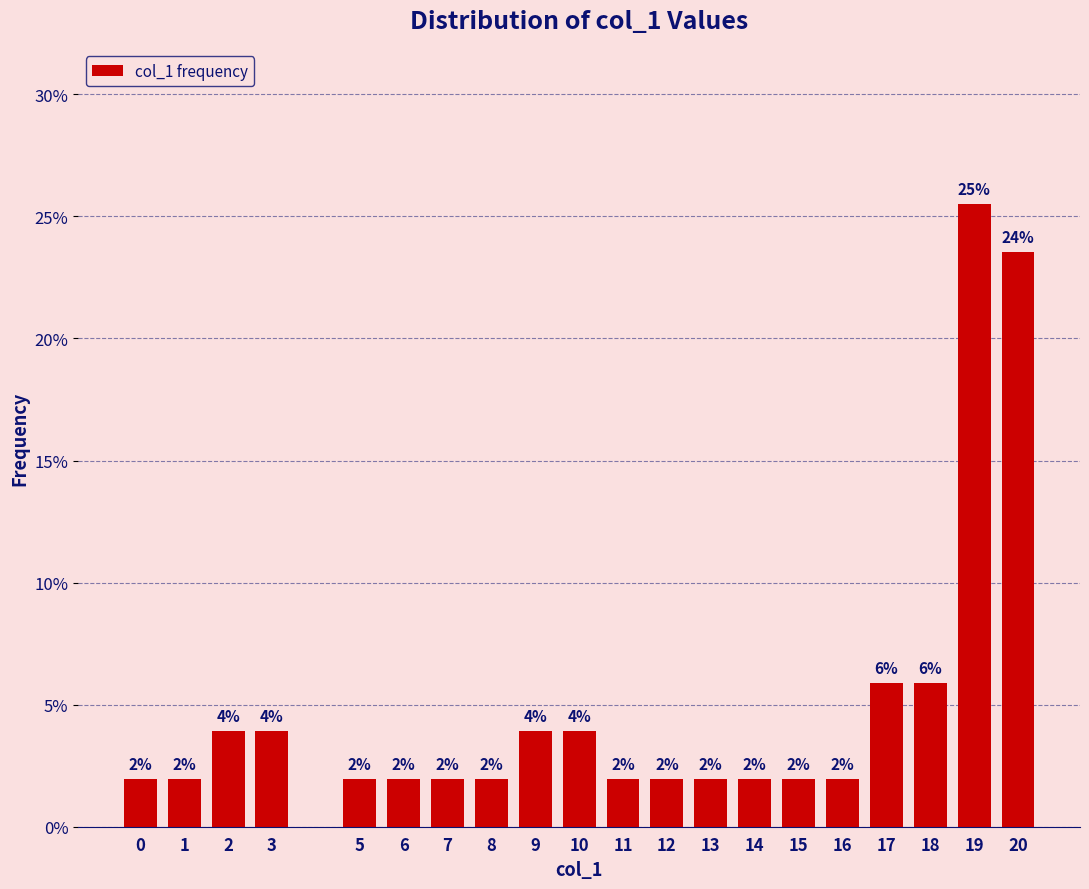

Between 10 and 0, which is larger?

10